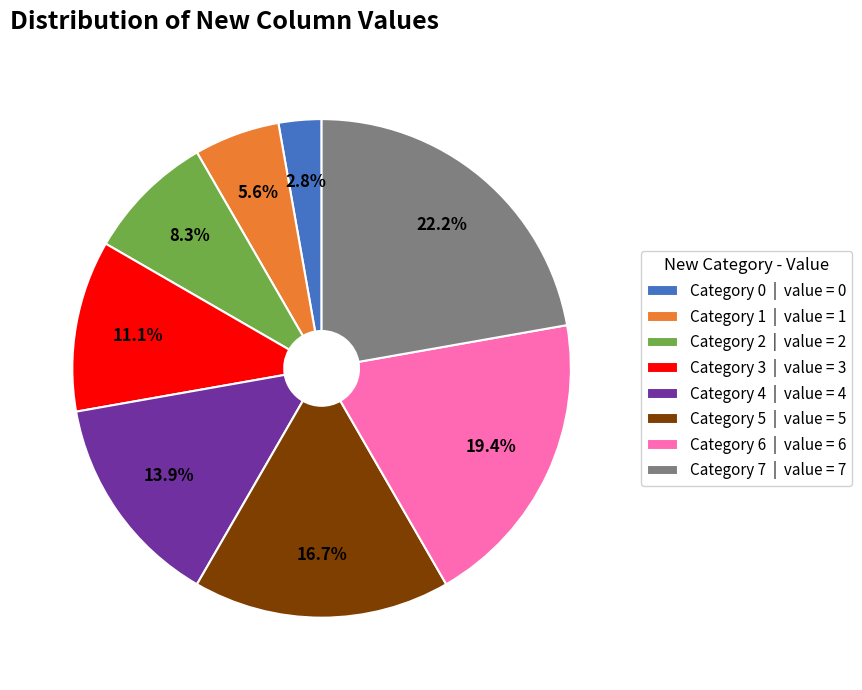

To the nearest percent, what is the average slice percentage?

12%